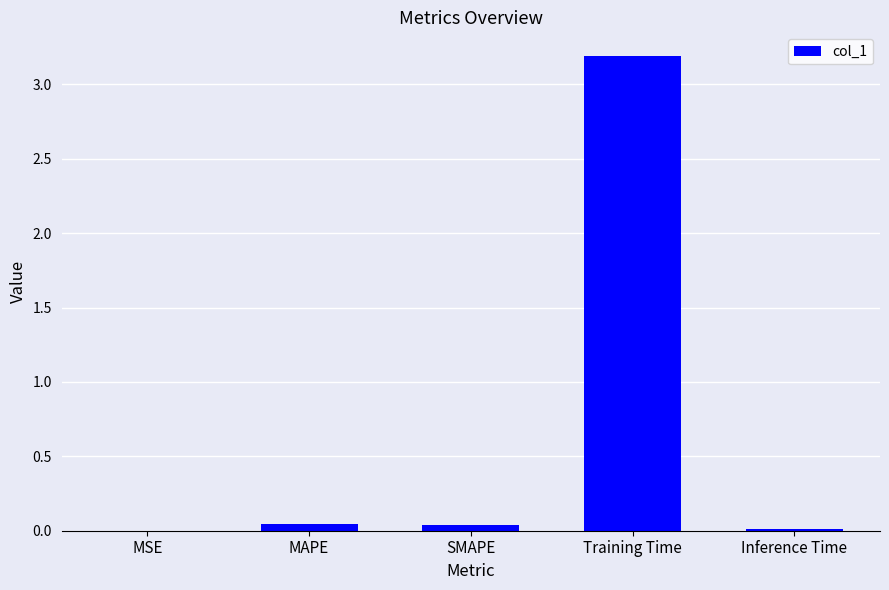

Are the bars horizontal?

No